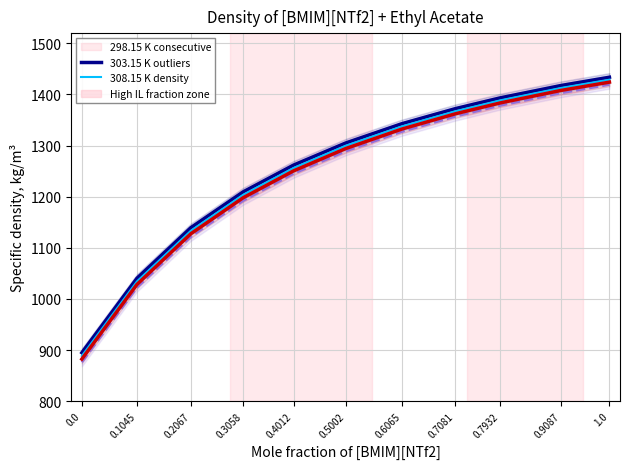

What is the average value of the Density_313.15 K series?

1239.2